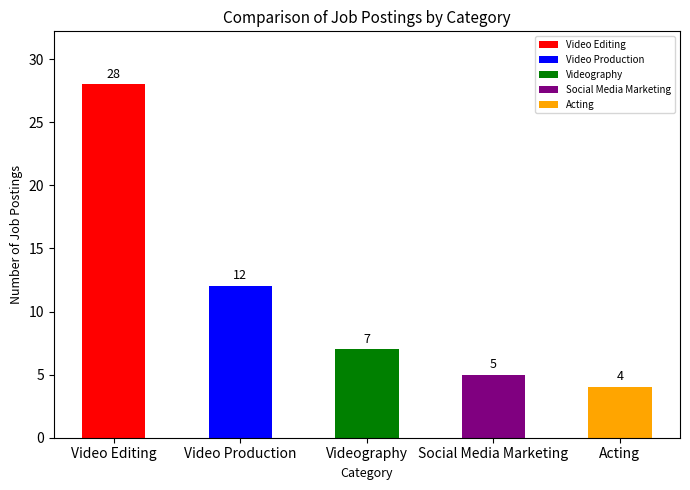

List the labels in order of value, smallest first.

Acting, Social Media Marketing, Videography, Video Production, Video Editing